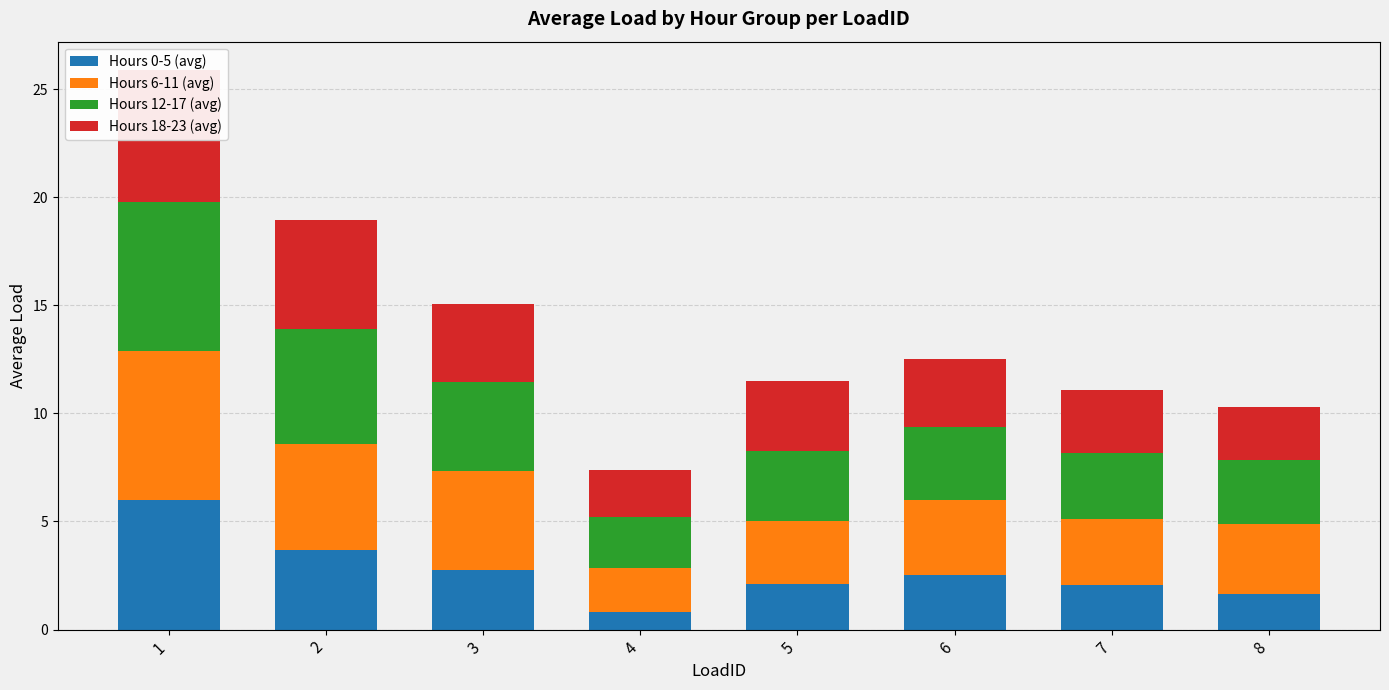

What is the total value across all series at 8?

10.3